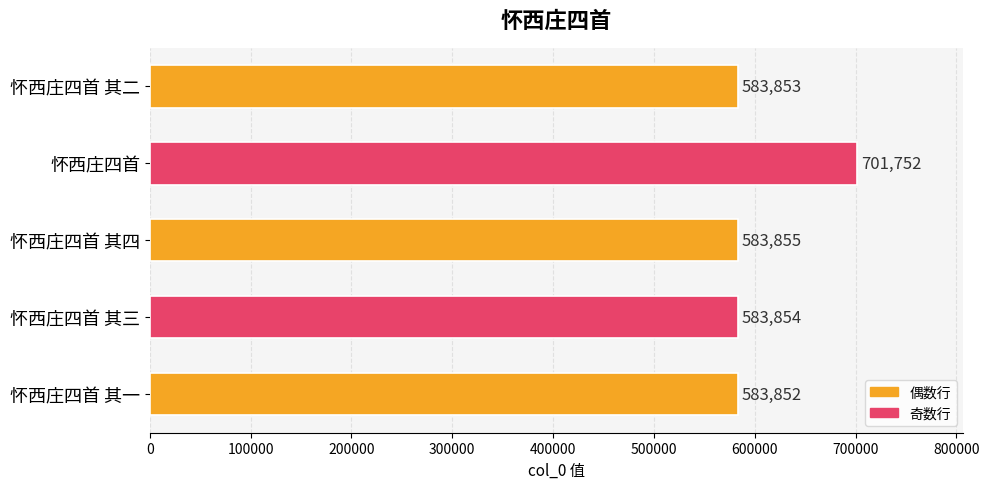

Reading top to bottom, what are all the values shown in this chart?

怀西庄四首 其二=583853	怀西庄四首=701752	怀西庄四首 其四=583855	怀西庄四首 其三=583854	怀西庄四首 其一=583852